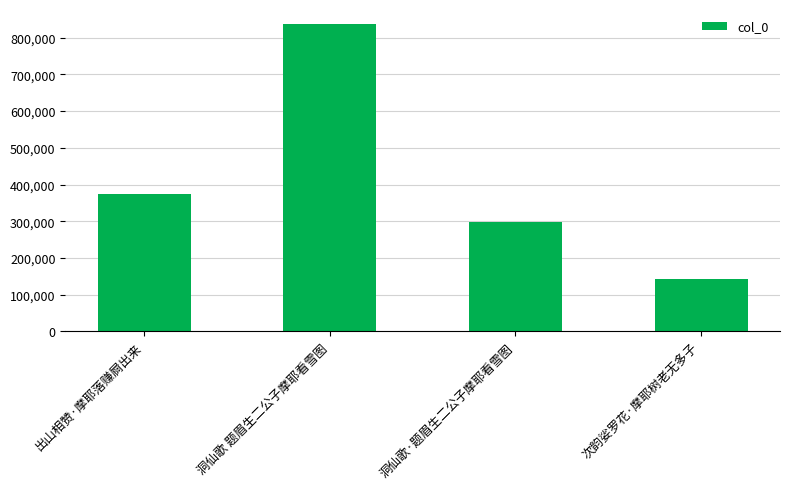

Reading left to right, list all the values displayed in this chart.

出山相赞·摩耶落赚屙出来=374135	洞仙歌 题眉生二公子摩耶看雪图=836325	洞仙歌·题眉生二公子摩耶看雪图=297560	次韵娑罗花·摩耶树老无多子=142736